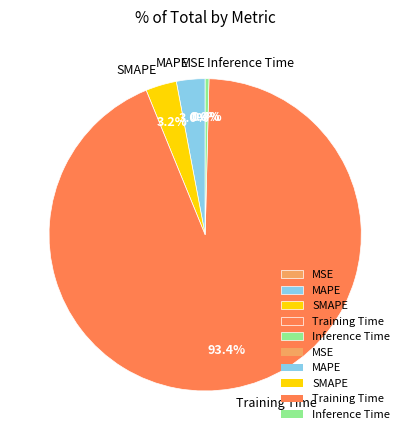

Between Inference Time and SMAPE, which is larger?

SMAPE